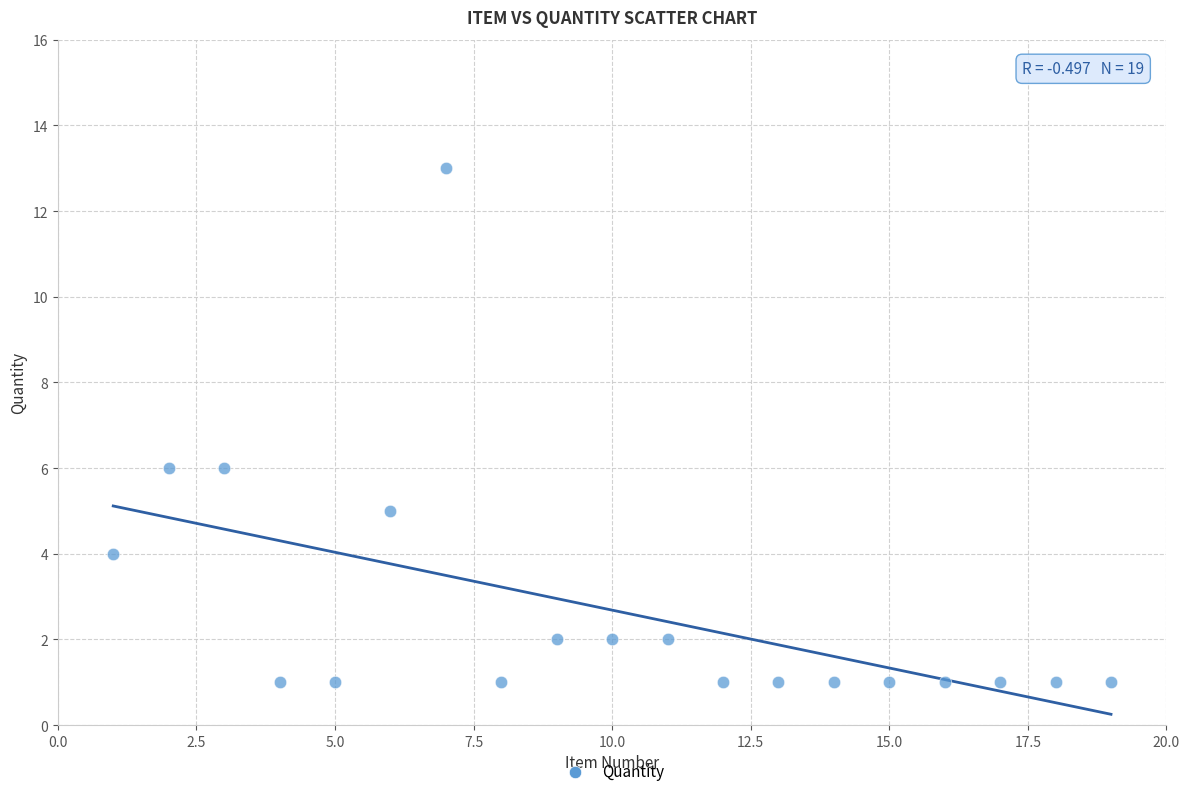

What is the range of X values (max minus min)?

18